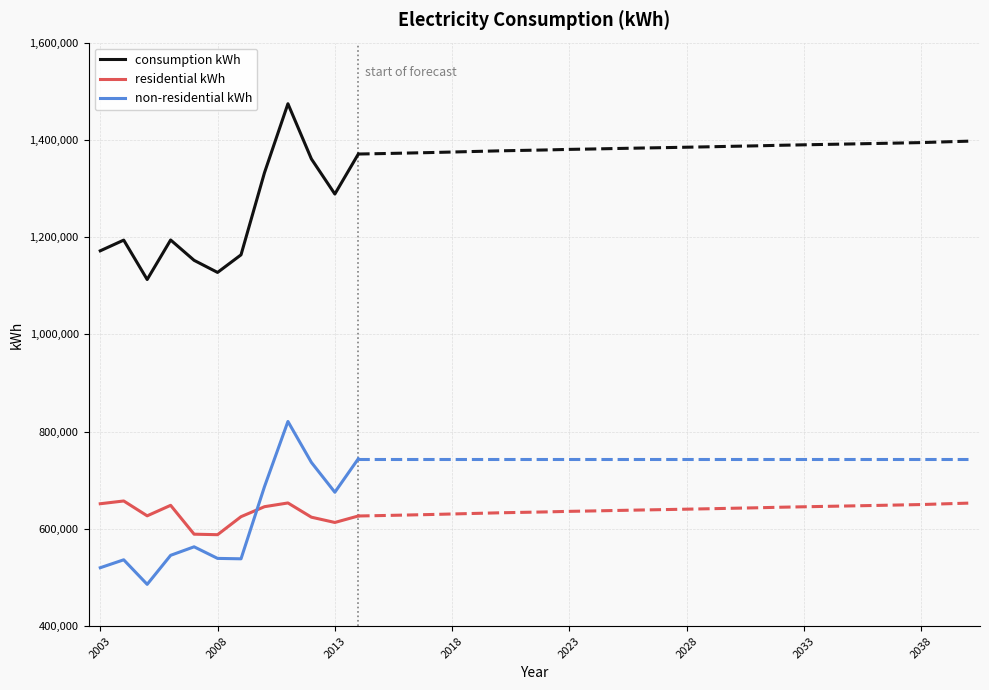

What is the highest value of the non-residential kWh series?

820933